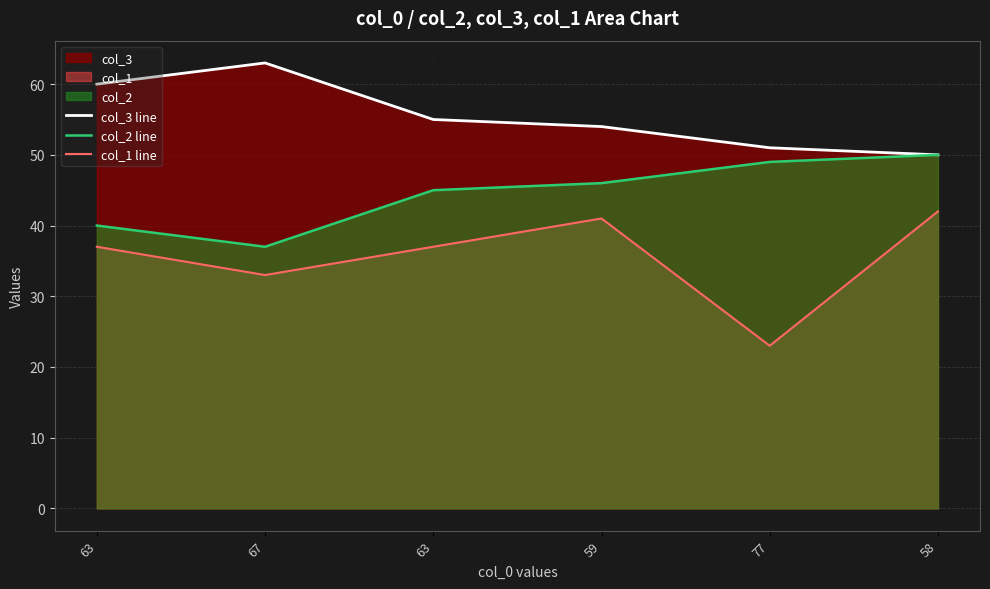

Reading left to right, extract all data points from this chart.

col_3 line: 60	63	55	54	51	50
col_2 line: 40	37	45	46	49	50
col_1 line: 37	33	37	41	23	42